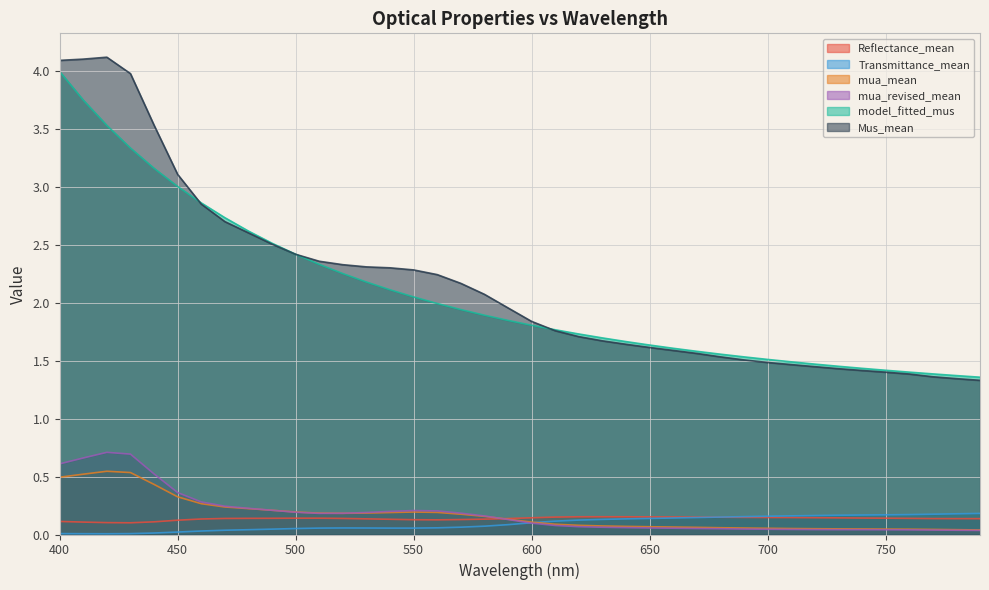

At which category is the sum across all series the highest?

400